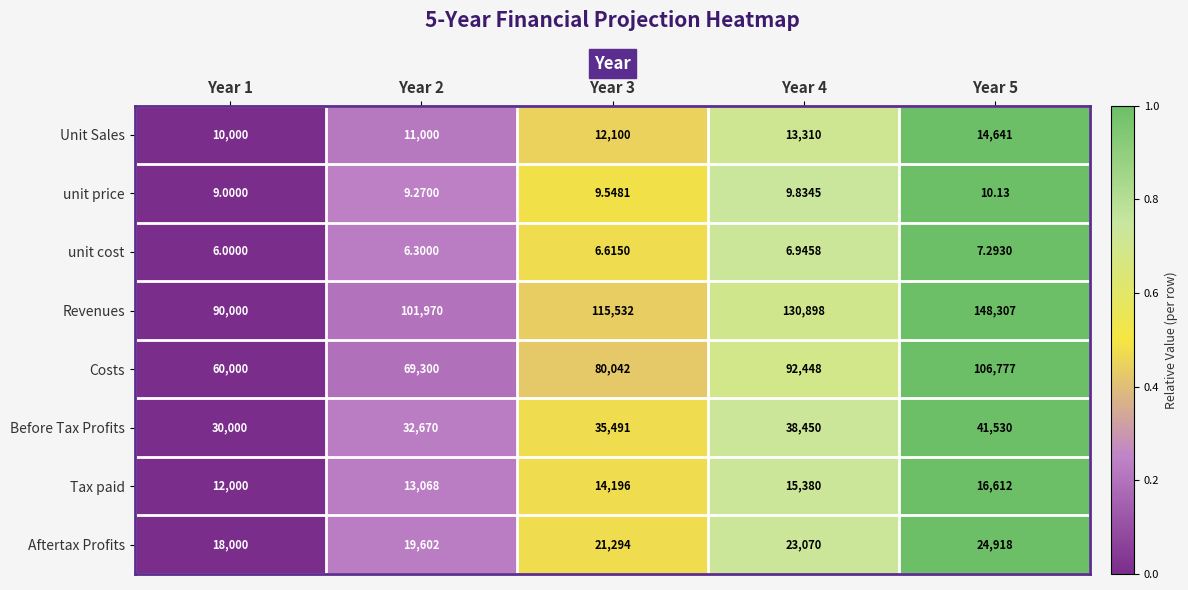

Between Year 1 and Year 3, which series saw the biggest shift?

Revenues